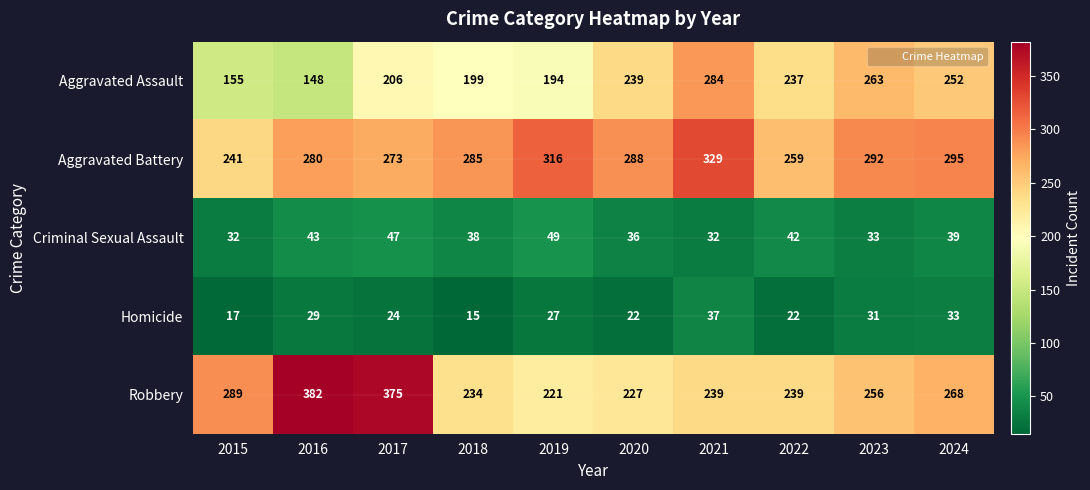

At which label does Aggravated Battery reach its peak?

2021